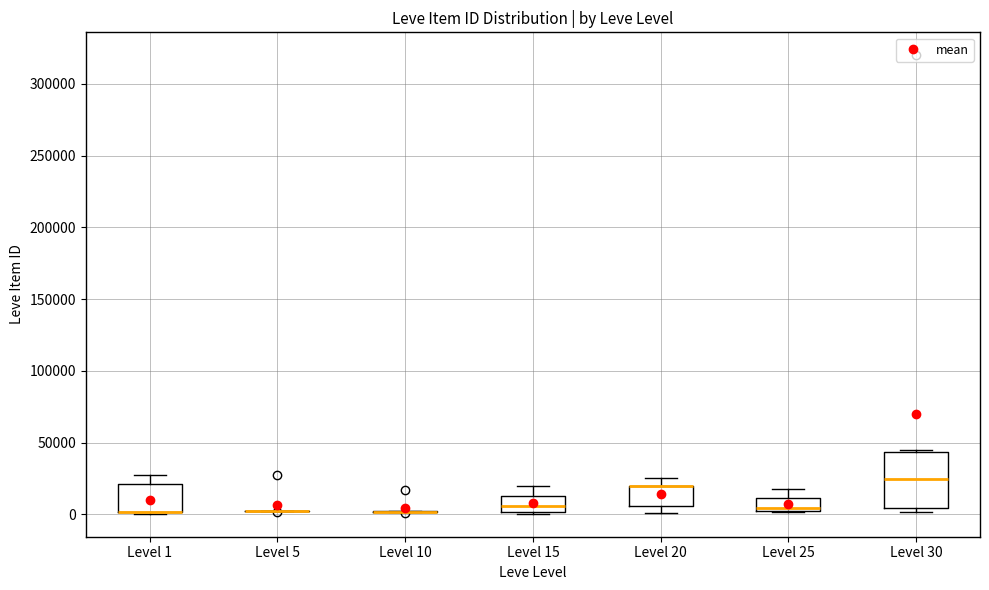

Reading left to right, transcribe this box plot: for each box, give where its median line is, the range the box spans, and where its two whiskers end, as read against the y-axis. The values are not printed on the chart, so give them approximately, as read against the axis.

Level 1: median 0 (drawn on the box's lower edge), box 0 to 20000, whiskers 0 to 25000
Level 5: box collapsed to a line at 0, whiskers 0 to 5000
Level 10: box collapsed to a line at 0, whiskers 0 to 0
Level 15: median 5000, box 0 to 10000, whiskers 0 to 20000
Level 20: median 20000 (drawn on the box's upper edge), box 5000 to 20000, whiskers 0 to 25000
Level 25: median 5000, box 0 to 10000, whiskers 0 to 20000
Level 30: median 25000, box 5000 to 45000, whiskers 0 to 45000 (just above the box's upper edge)